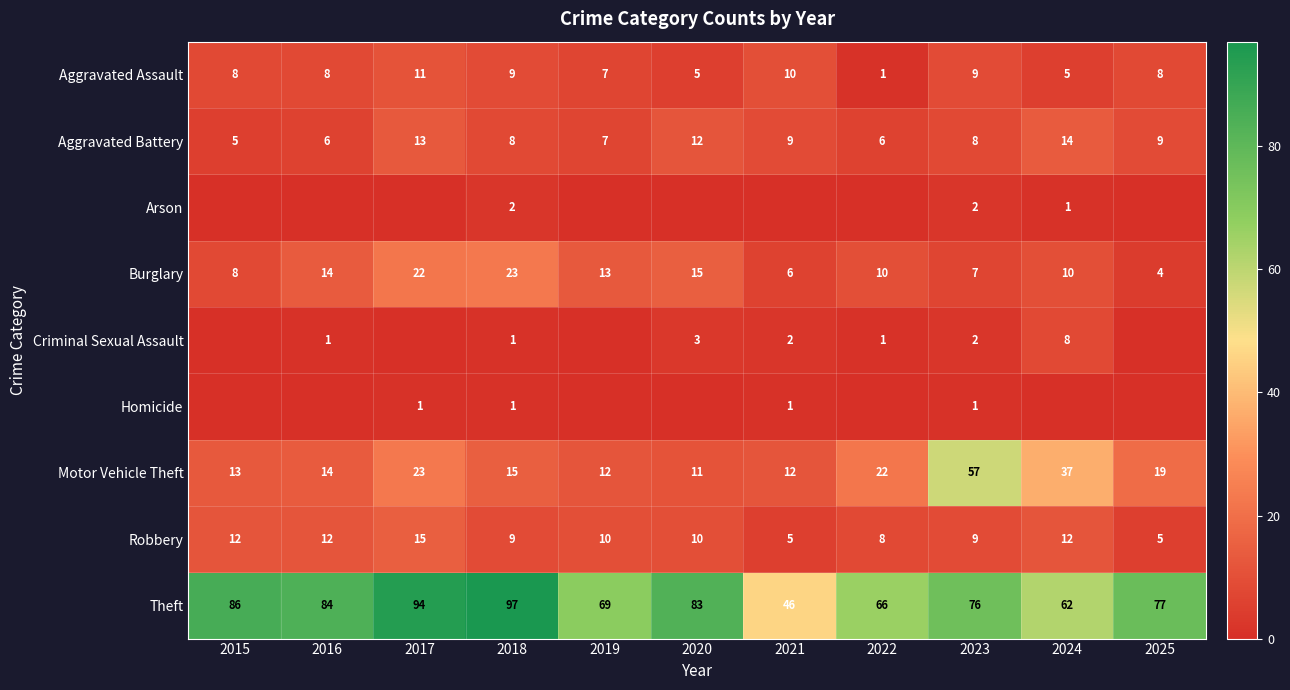

Which series has the largest total across all categories?

Theft